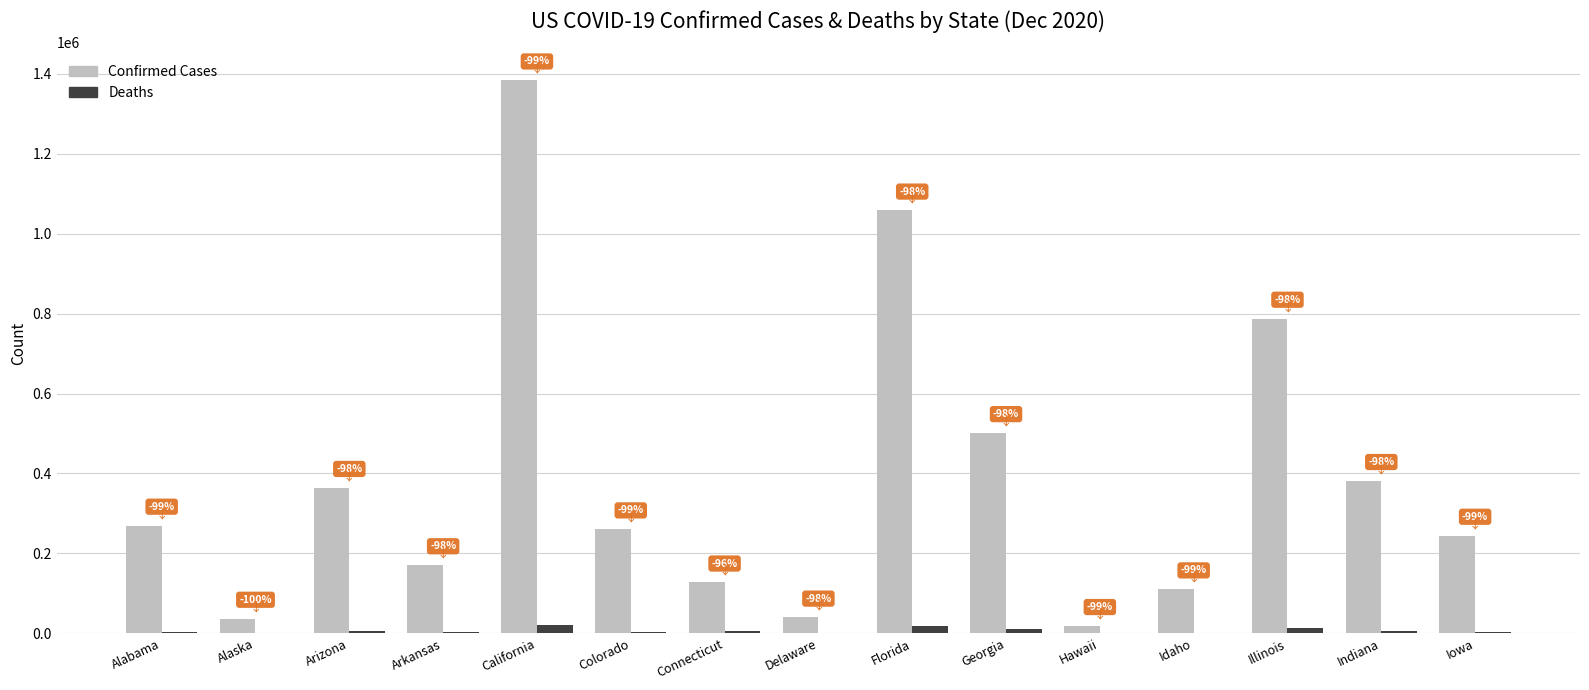

What are all the series names shown in the legend?

Confirmed Cases, Deaths